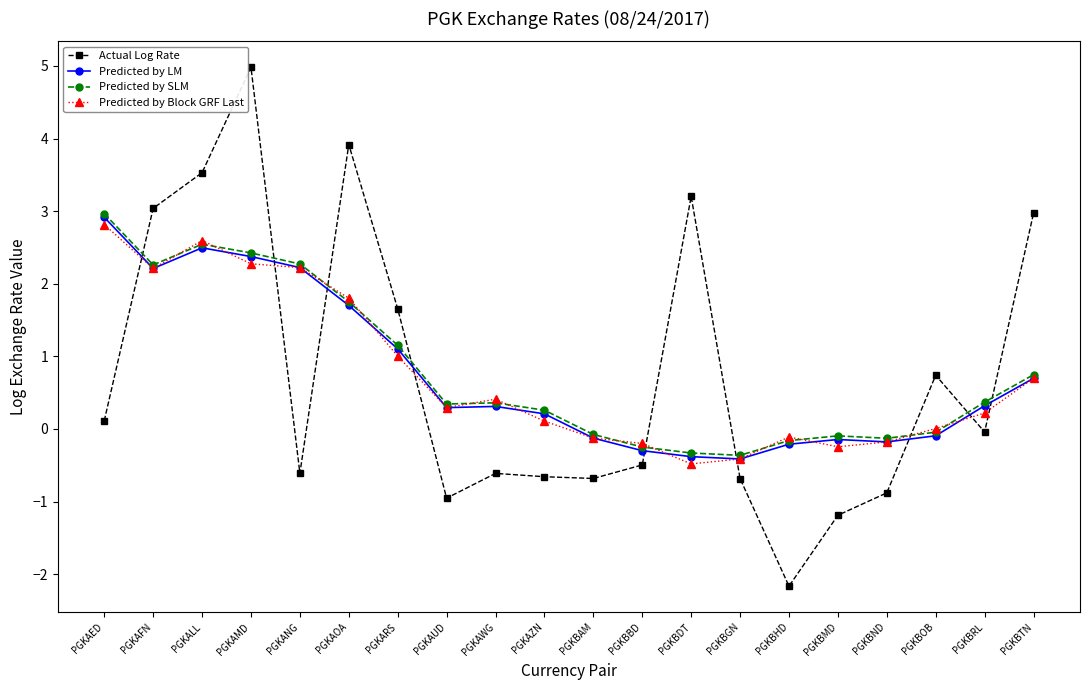

At which label does Predicted by SLM first exceed 0?

PGKAED